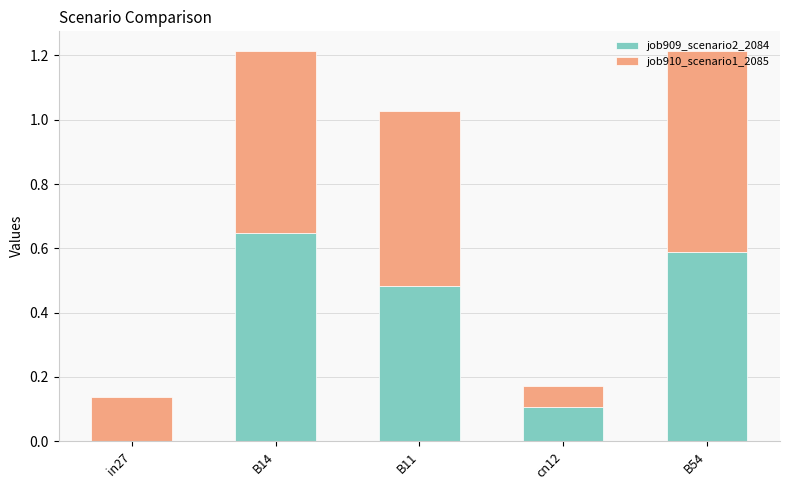

At which label is job909_scenario2_2084 closest to 0?

in27